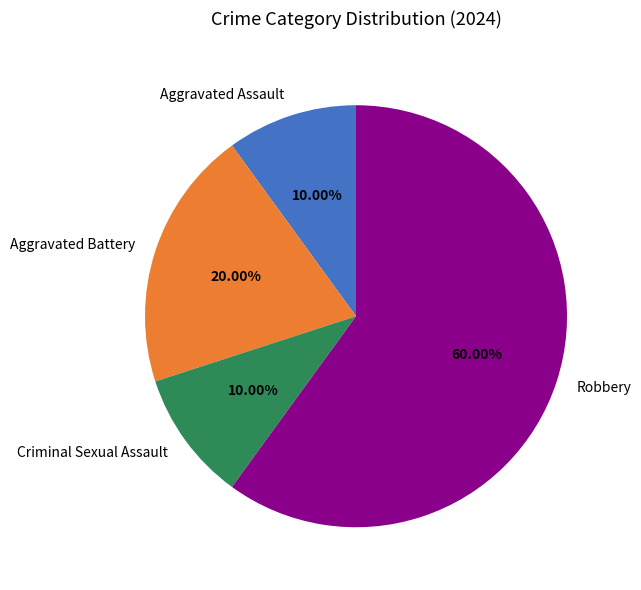

Approximately how many times larger is the value at Aggravated Battery compared to Criminal Sexual Assault?

2.0